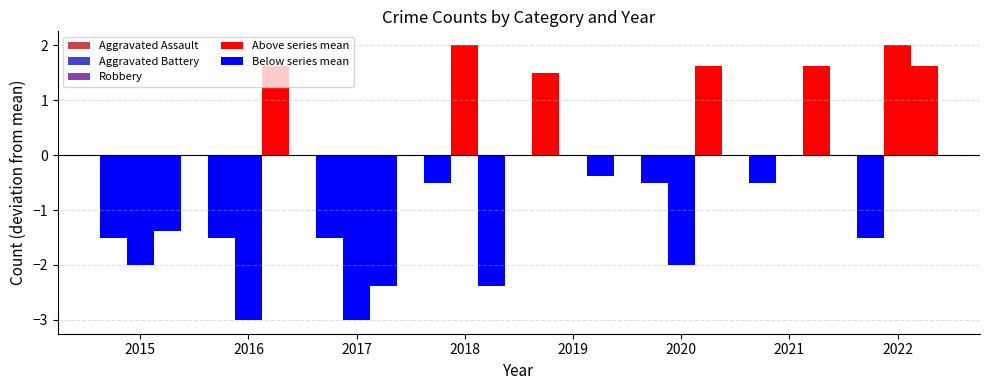

How many groups of bars are there?

8